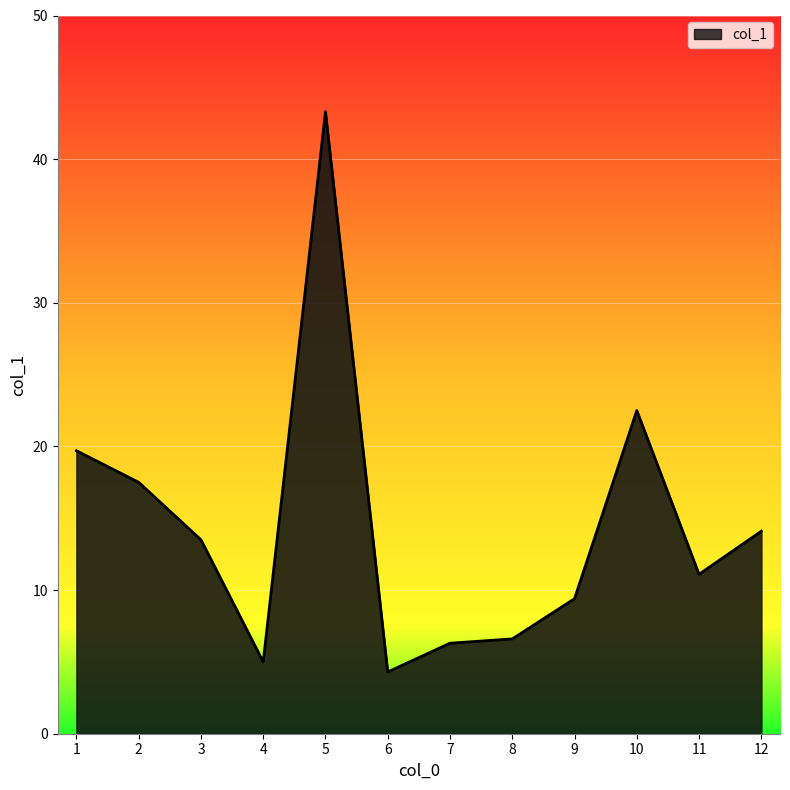

Is it true that the value at 3 is 8.5?

False